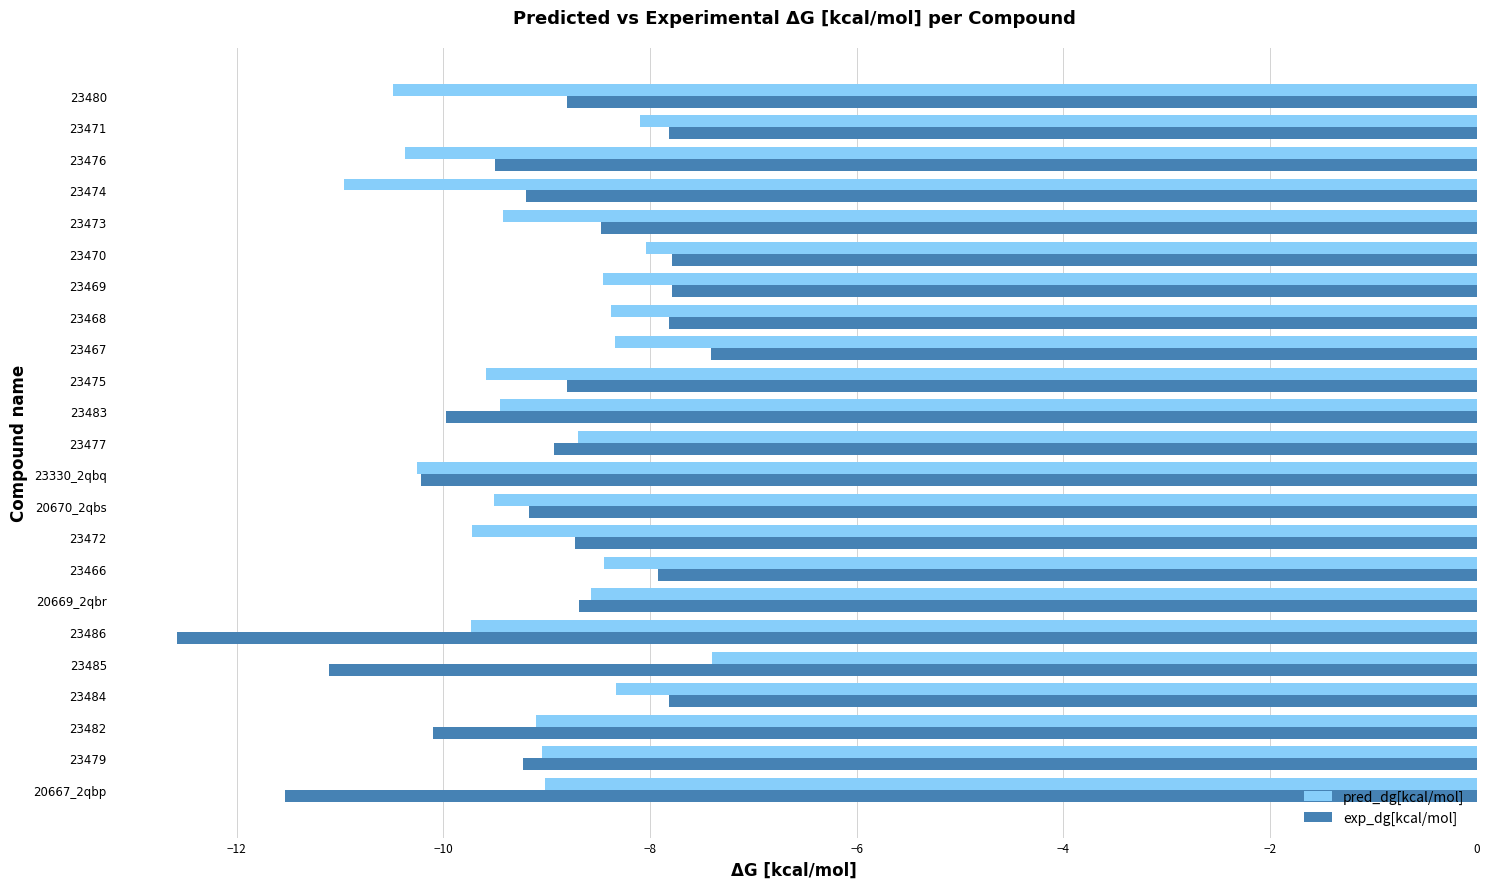

What is the lowest value of the pred_dg[kcal/mol] series?

-11.0